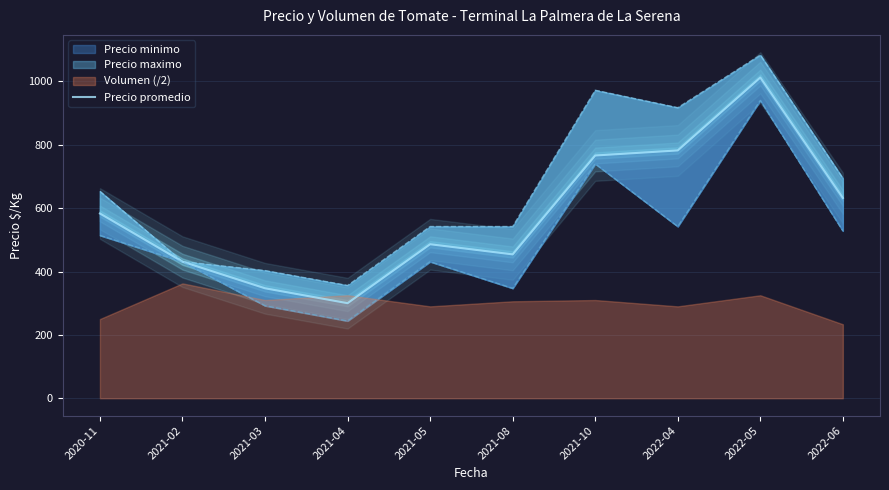

What is the difference between the maximum and minimum values?

712